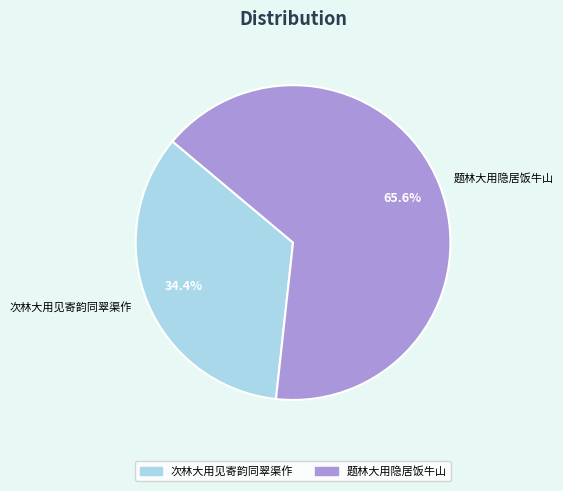

Which category has the smallest portion of the pie?

次林大用见寄韵同翠渠作